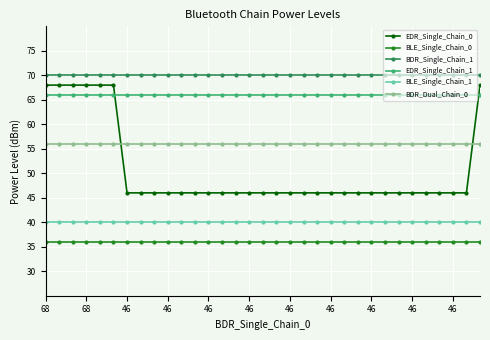

Does the chart have visible grid lines?

Yes